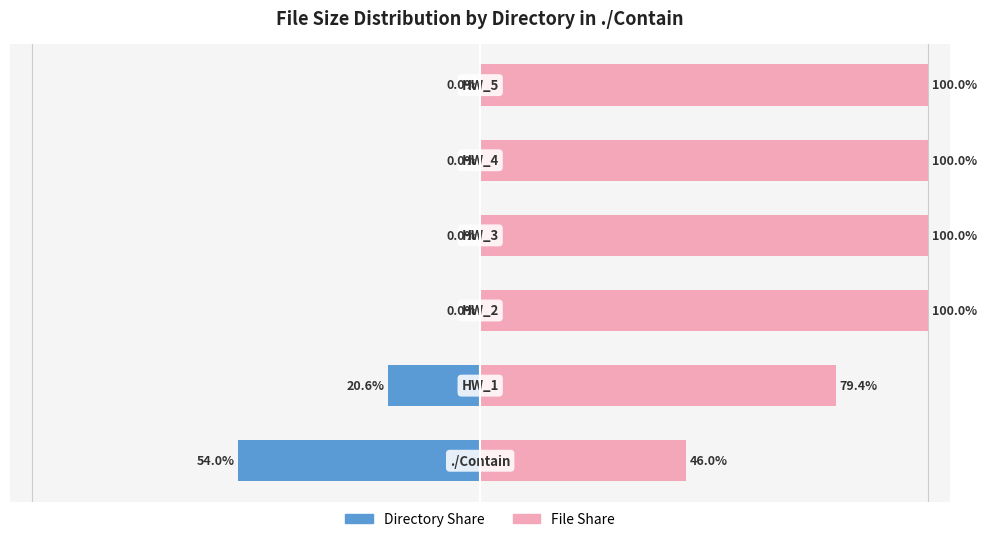

What is the difference between the File Share values at 0 and 4?

54.0